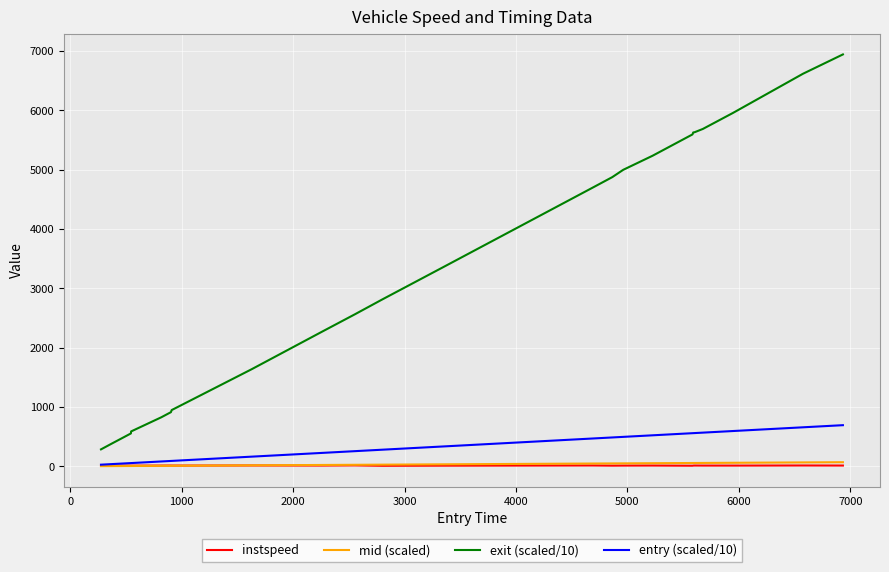

True or false: entry (scaled/10) and exit (scaled/10) cross at least once.

False